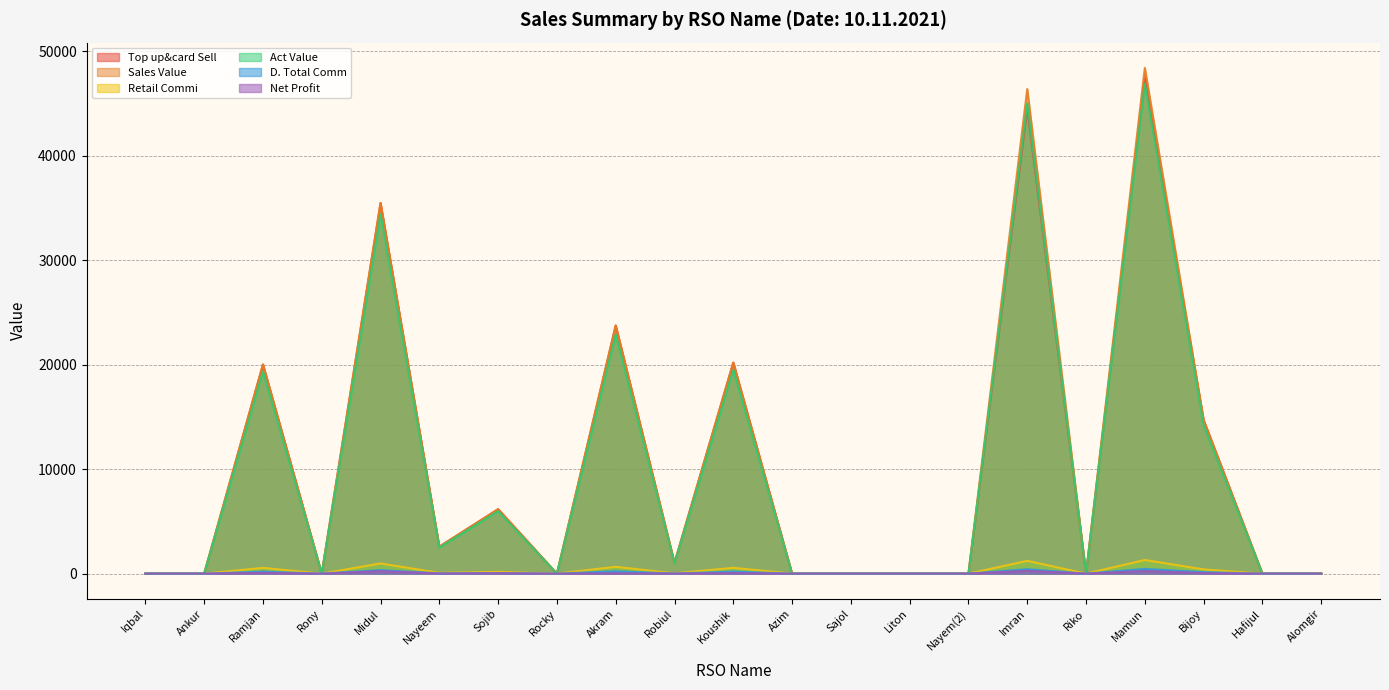

At which label does Top up&card Sell reach its peak?

Mamun